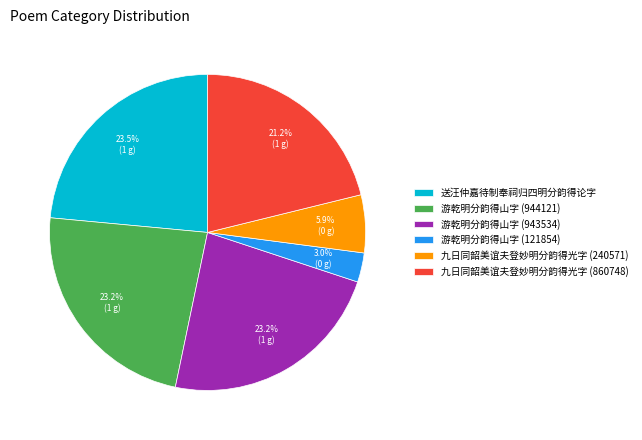

How many segments does this pie chart have?

6